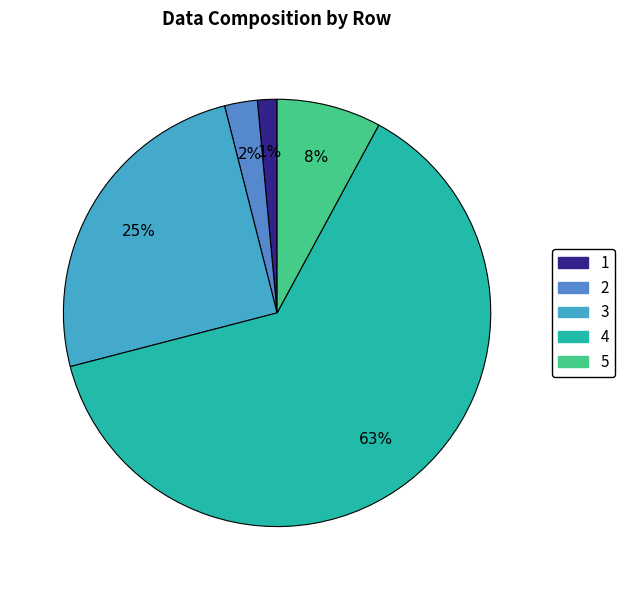

How many segments does this pie chart have?

5